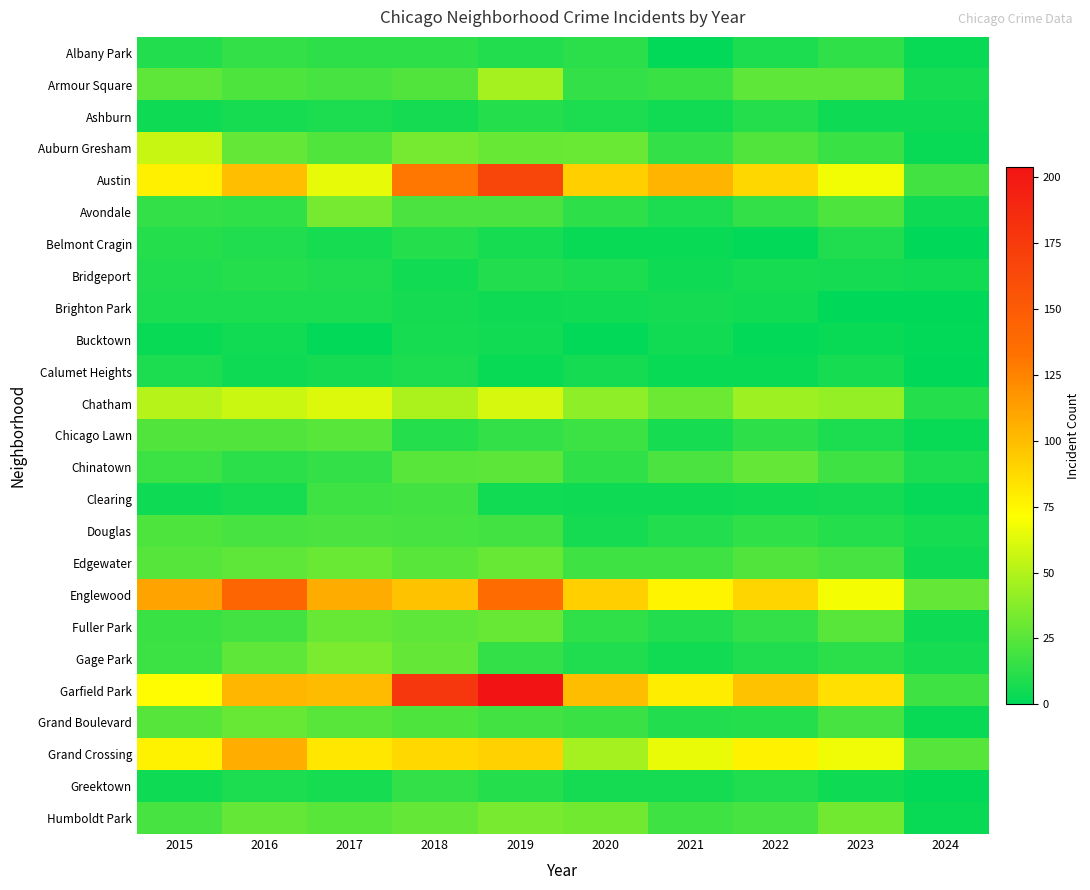

At which category is the sum across all series the highest?

2019